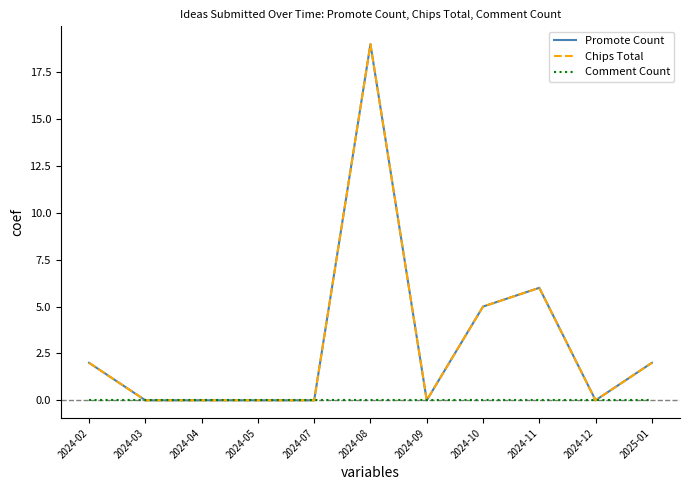

Does the chart display data point markers on the line(s)?

No